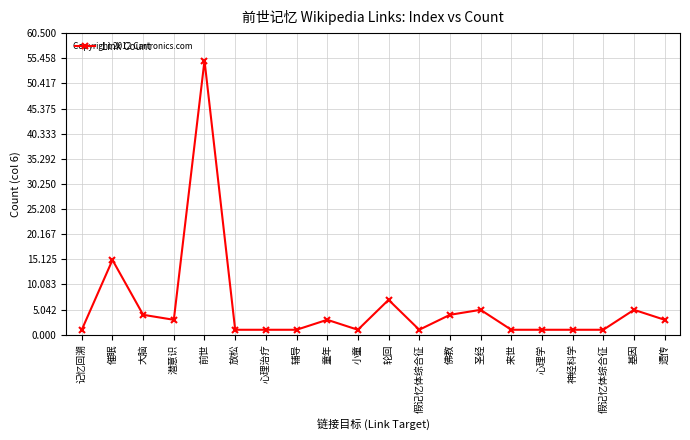

How many series are shown in this chart?

1